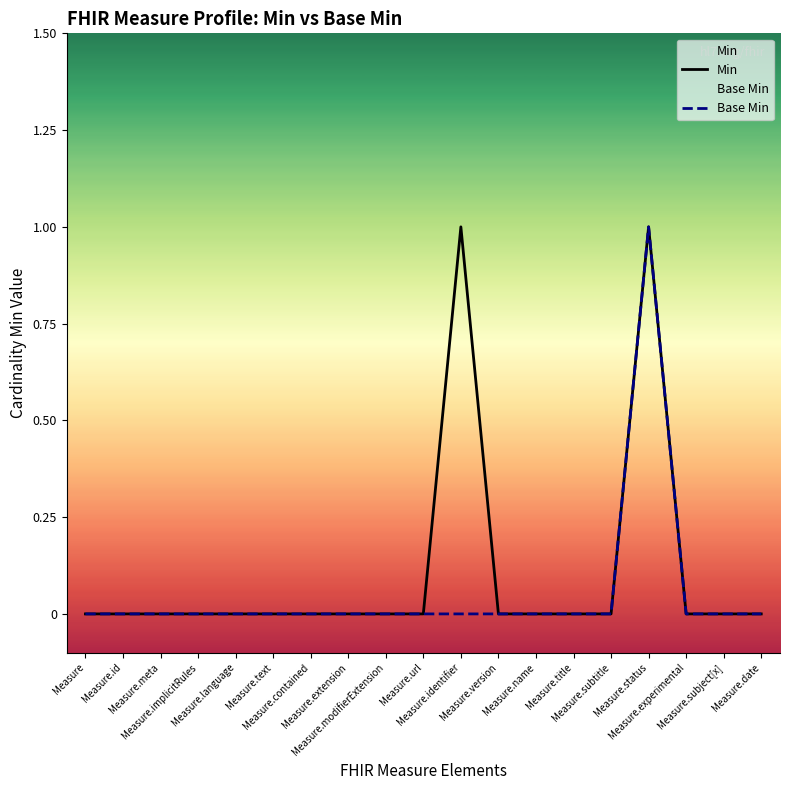

How many lines are shown in the chart?

2